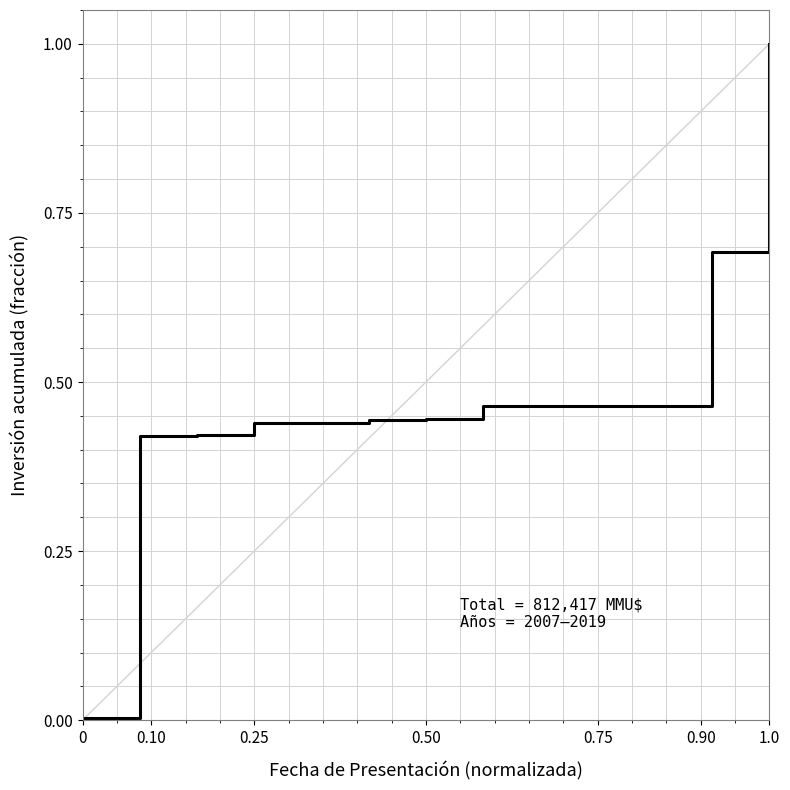

What is the average value?

0.5